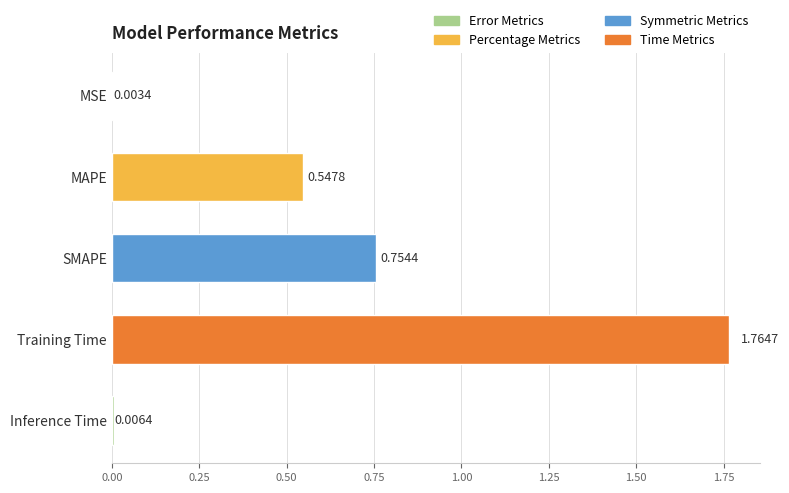

Are the bars horizontal?

Yes